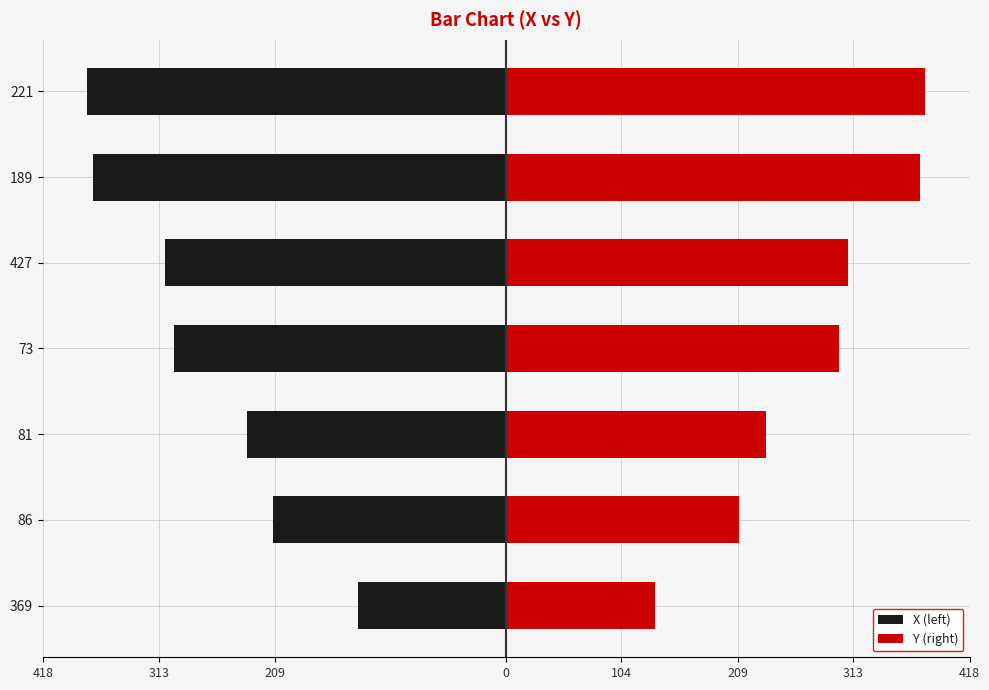

What is the maximum value shown in the chart?

378